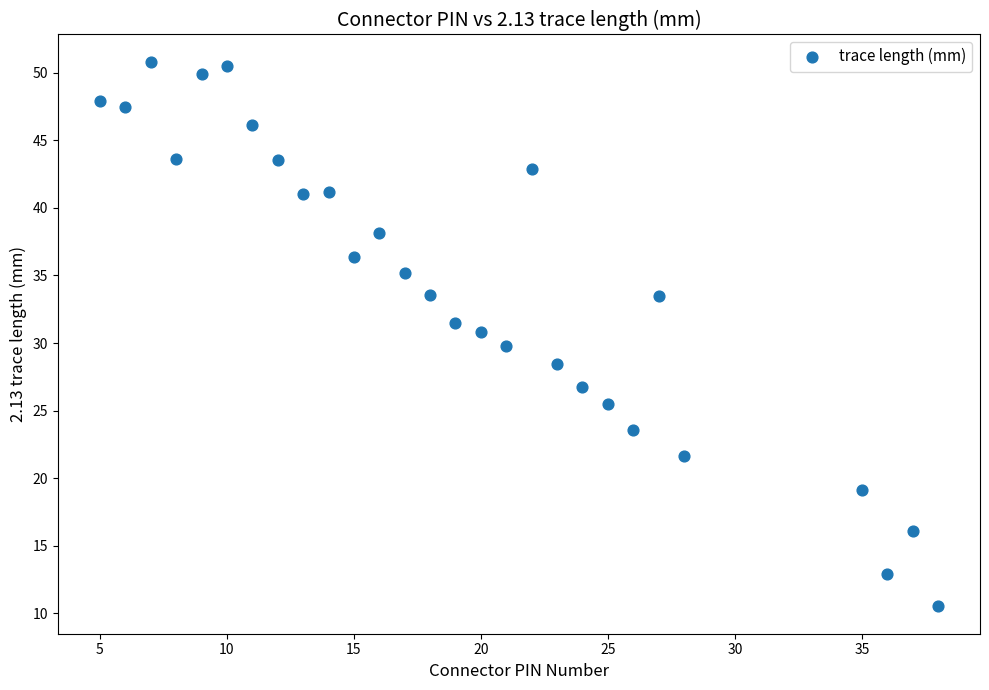

What is the range of Y values (max minus min)?

40.3